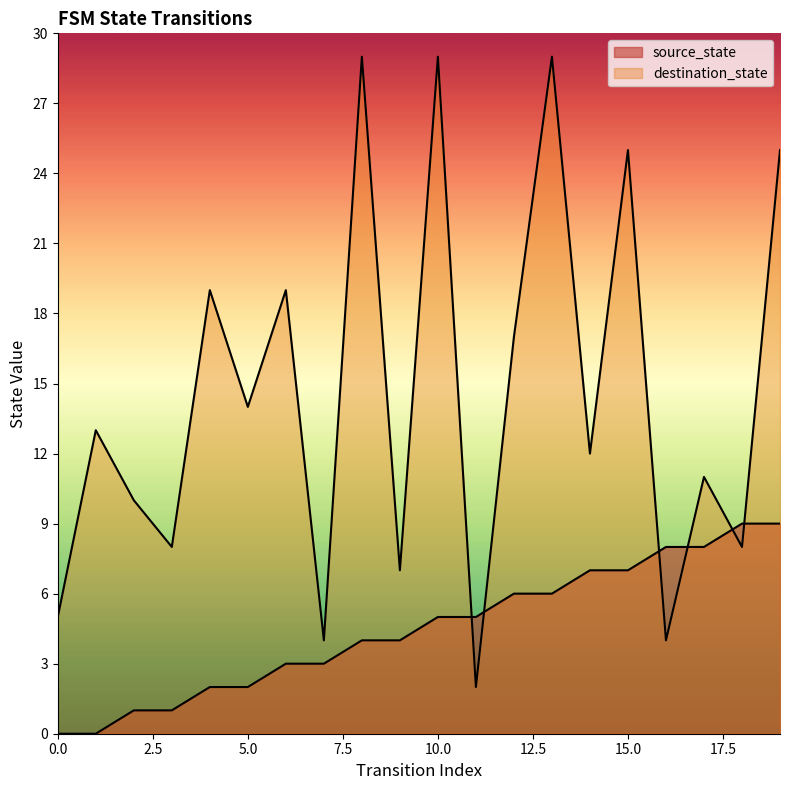

Where do destination_state and source_state first cross each other?

10 and 11